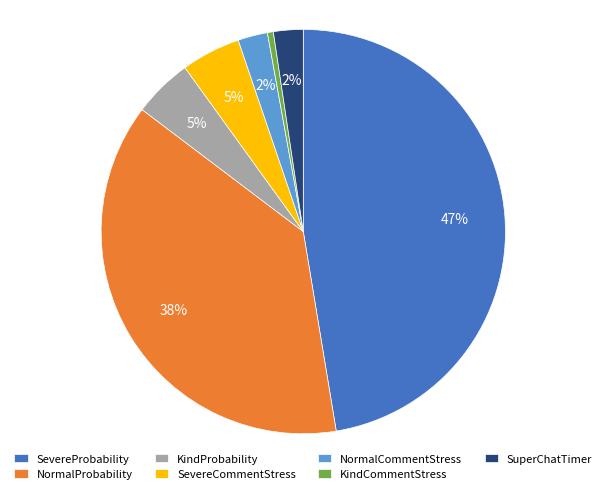

The SuperChatTimer slice represents 2% of the pie. True or false?

True